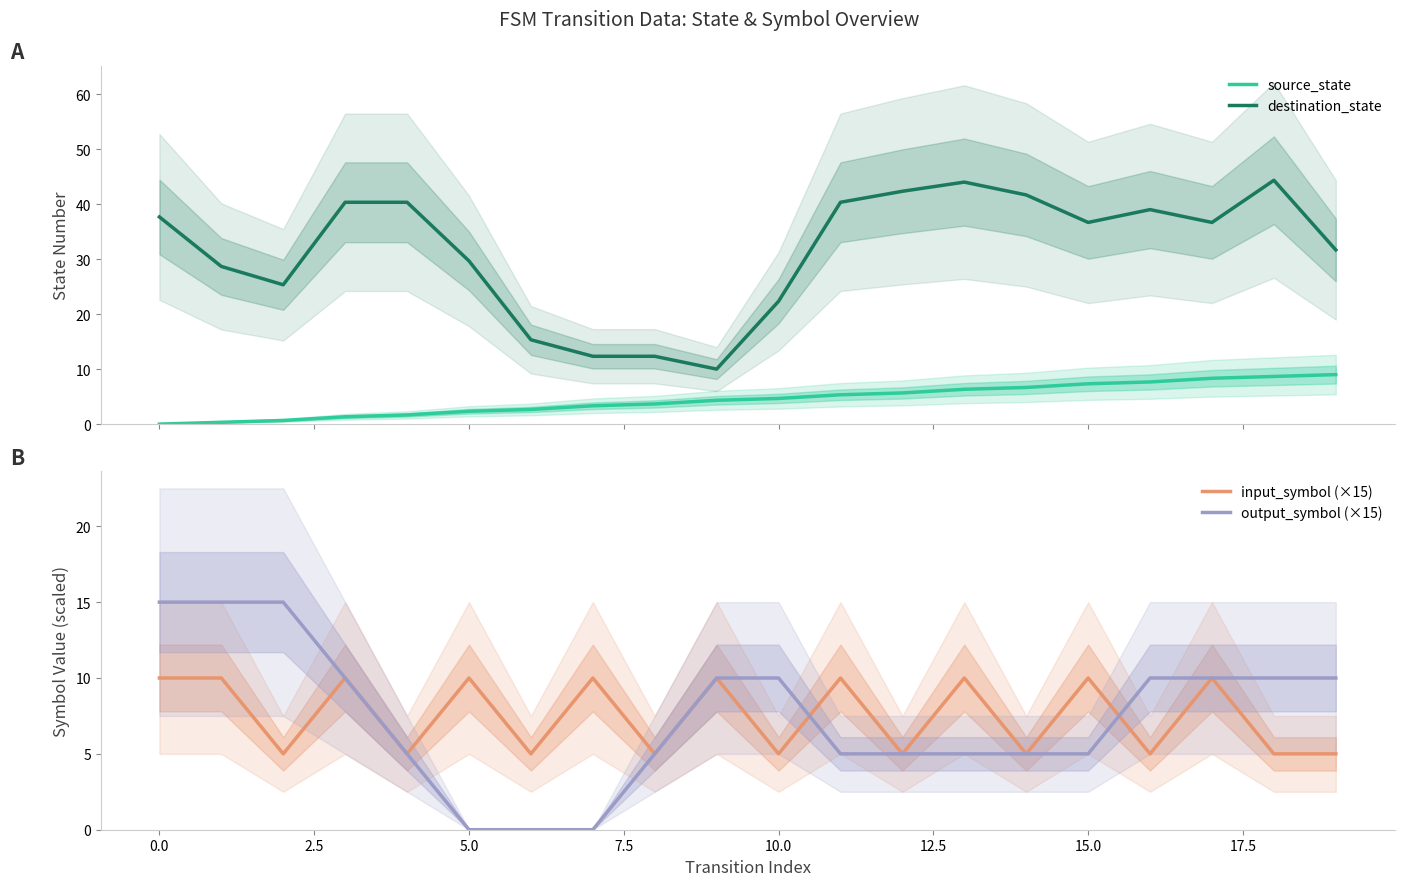

How many input_symbol (×15) values are between 5 and 10?

20